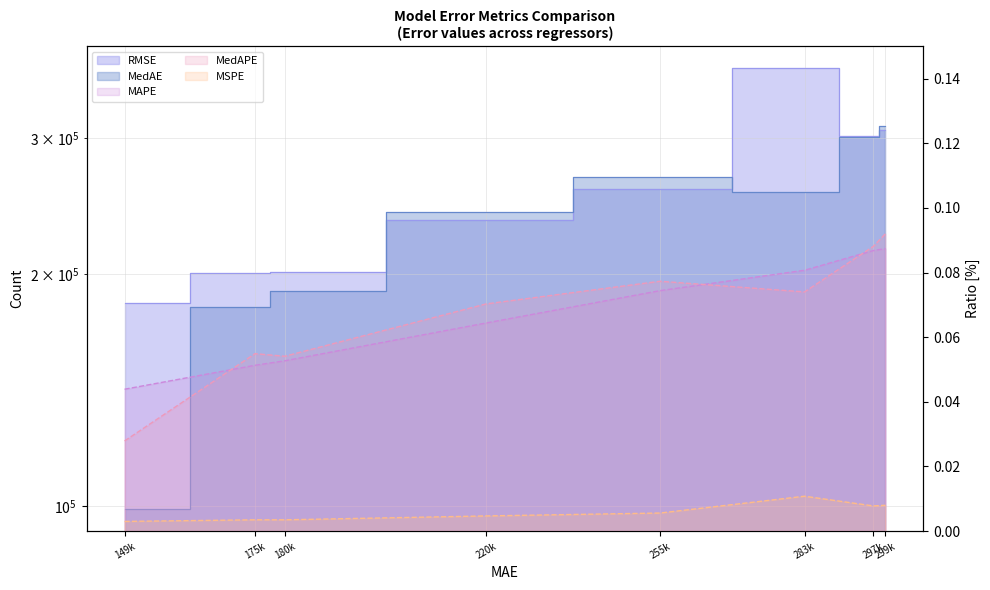

How many lines are shown in the chart?

5